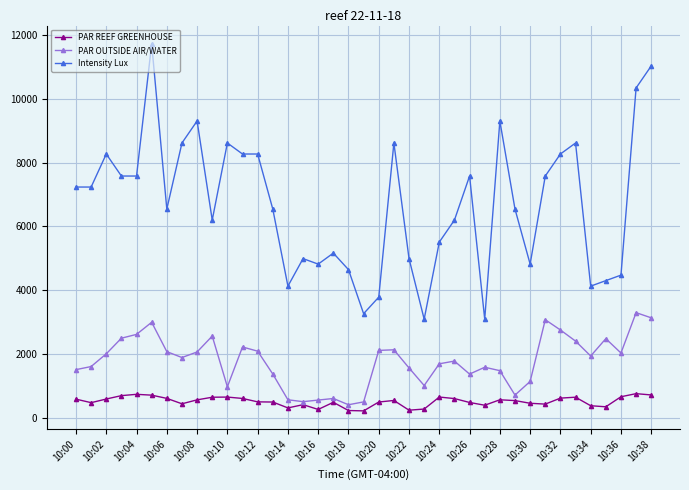

At how many categories does at least one series exceed 10501?

2